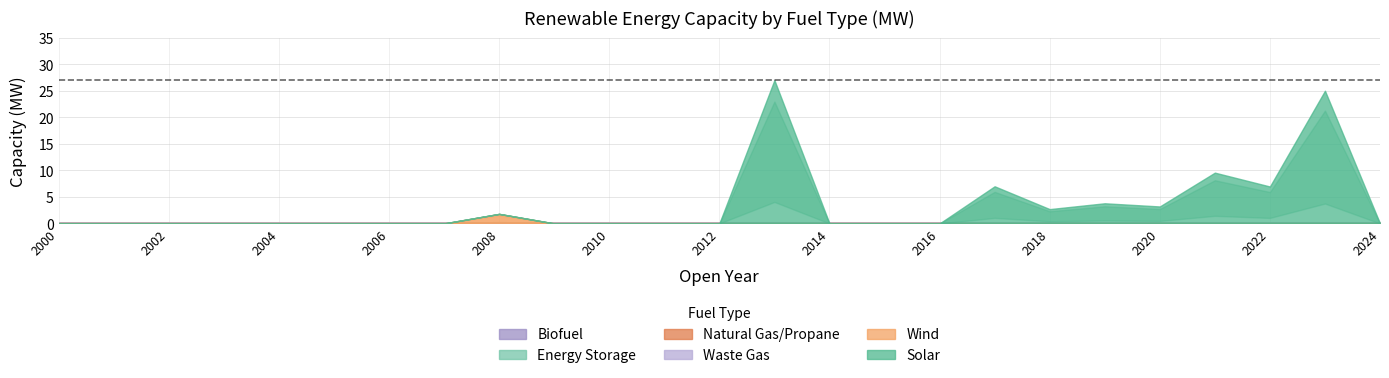

Does the chart display data point markers on the line(s)?

No